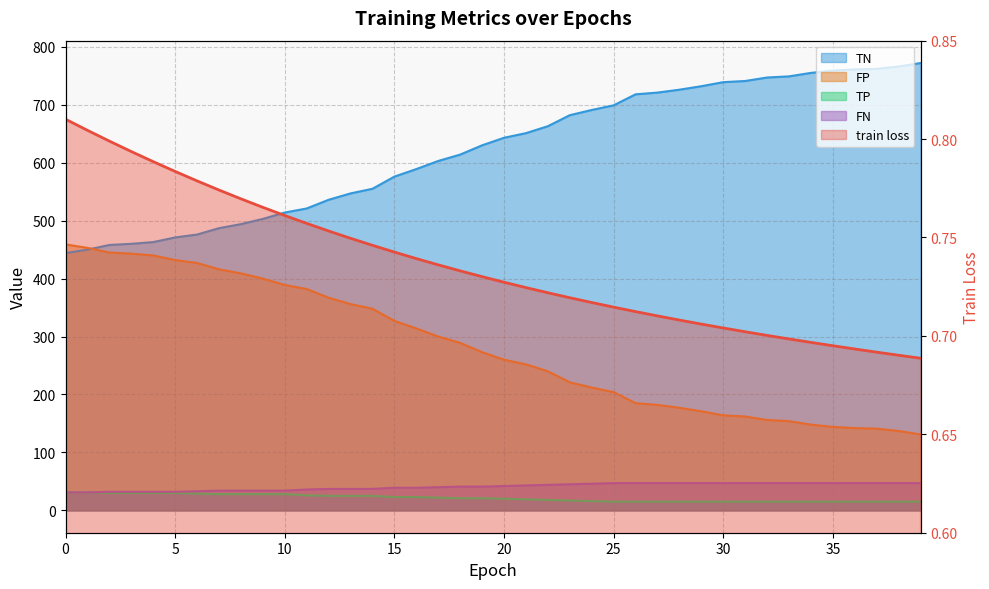

What is the difference between the FP values at 33 and 2?

291.0